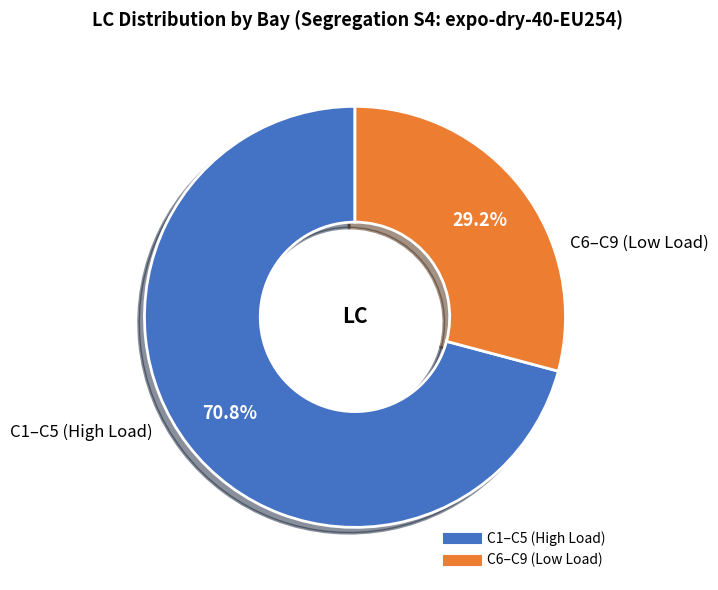

Does any single category account for the majority?

Yes